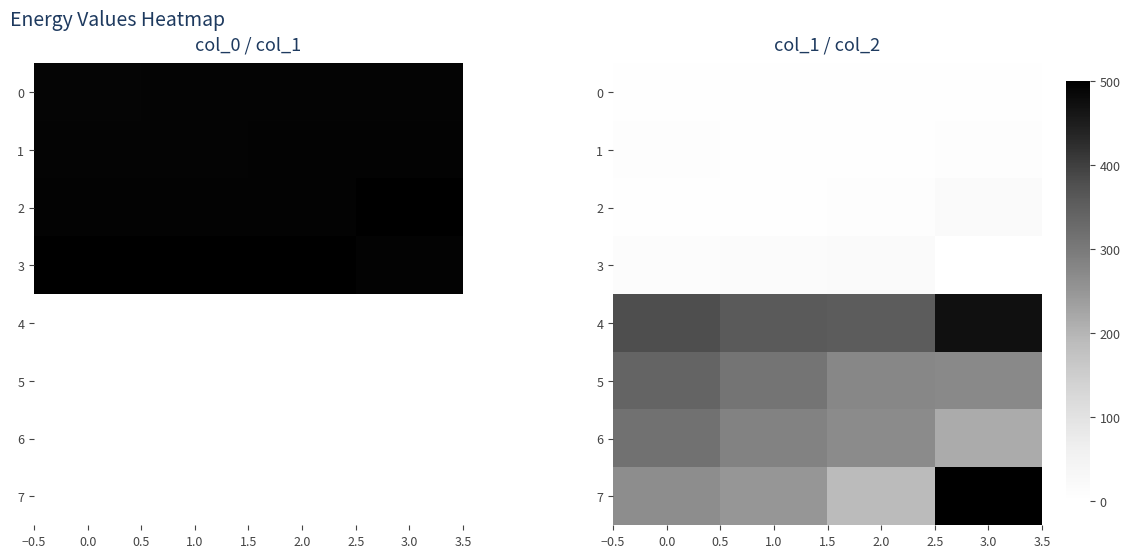

Is the value of 1 at 2.0 greater than the value of 3 at 1.0?

No